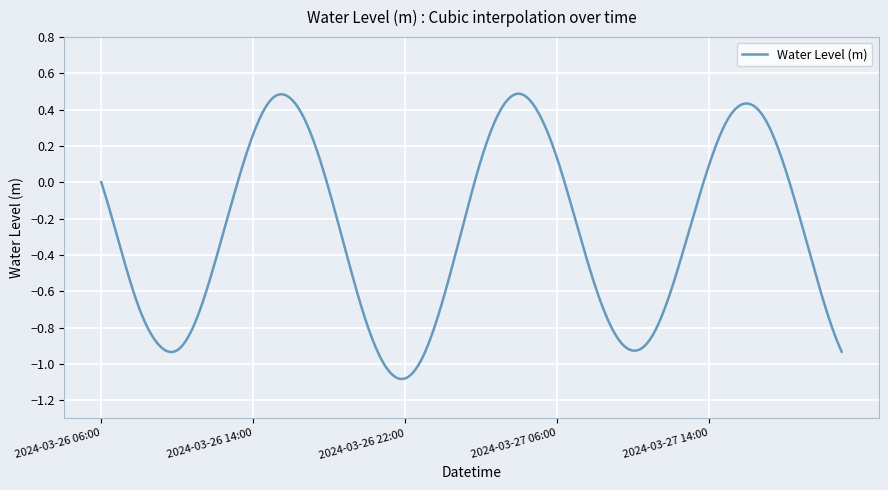

Is this an area chart (filled region under the line)?

No